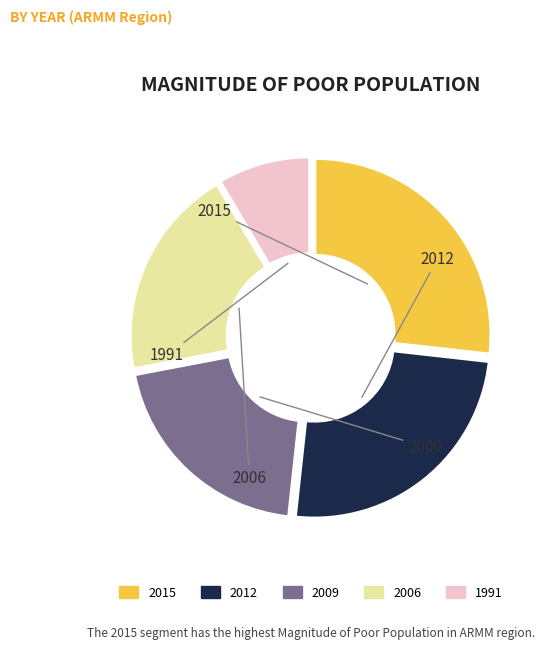

What is the largest slice in the pie chart?

2015